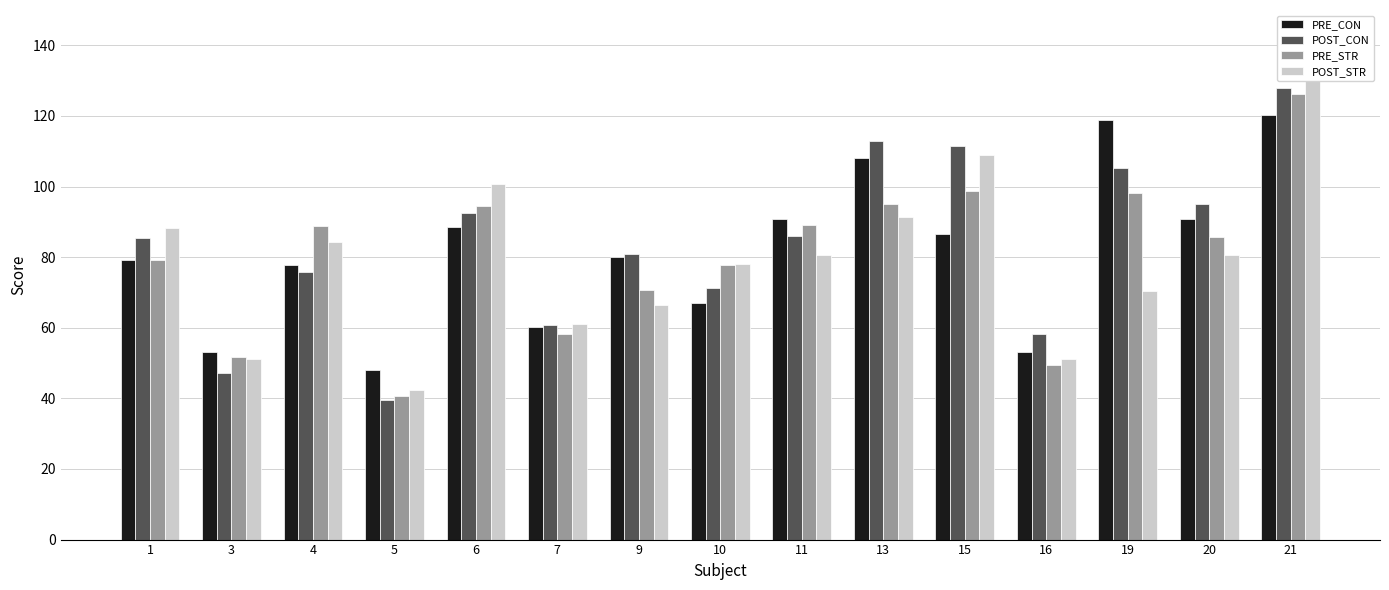

List the series in order of their peak value, highest first.

POST_STR, POST_CON, PRE_STR, PRE_CON